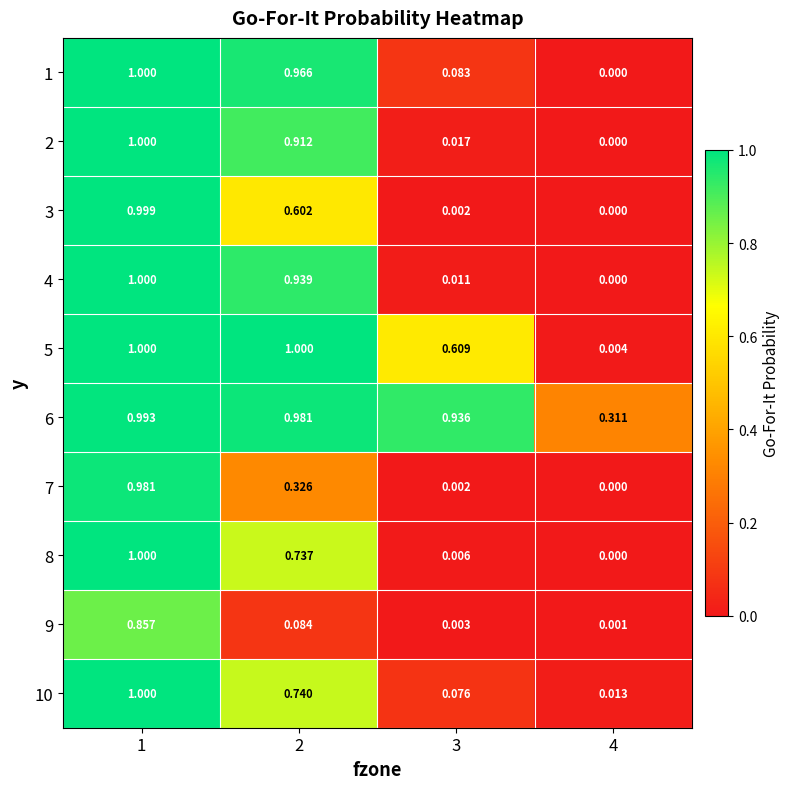

Reading left to right, list all the values displayed in this chart.

1: 1=1.0	2=1.0	3=0.1	4=0.0
2: 1=1.0	2=0.9	3=0.0	4=0.0
3: 1=1.0	2=0.6	3=0.0	4=0.0
4: 1=1.0	2=0.9	3=0.0	4=0.0
5: 1=1.0	2=1.0	3=0.6	4=0.0
6: 1=1.0	2=1.0	3=0.9	4=0.3
7: 1=1.0	2=0.3	3=0.0	4=0.0
8: 1=1.0	2=0.7	3=0.0	4=0.0
9: 1=0.9	2=0.1	3=0.0	4=0.0
10: 1=1.0	2=0.7	3=0.1	4=0.0